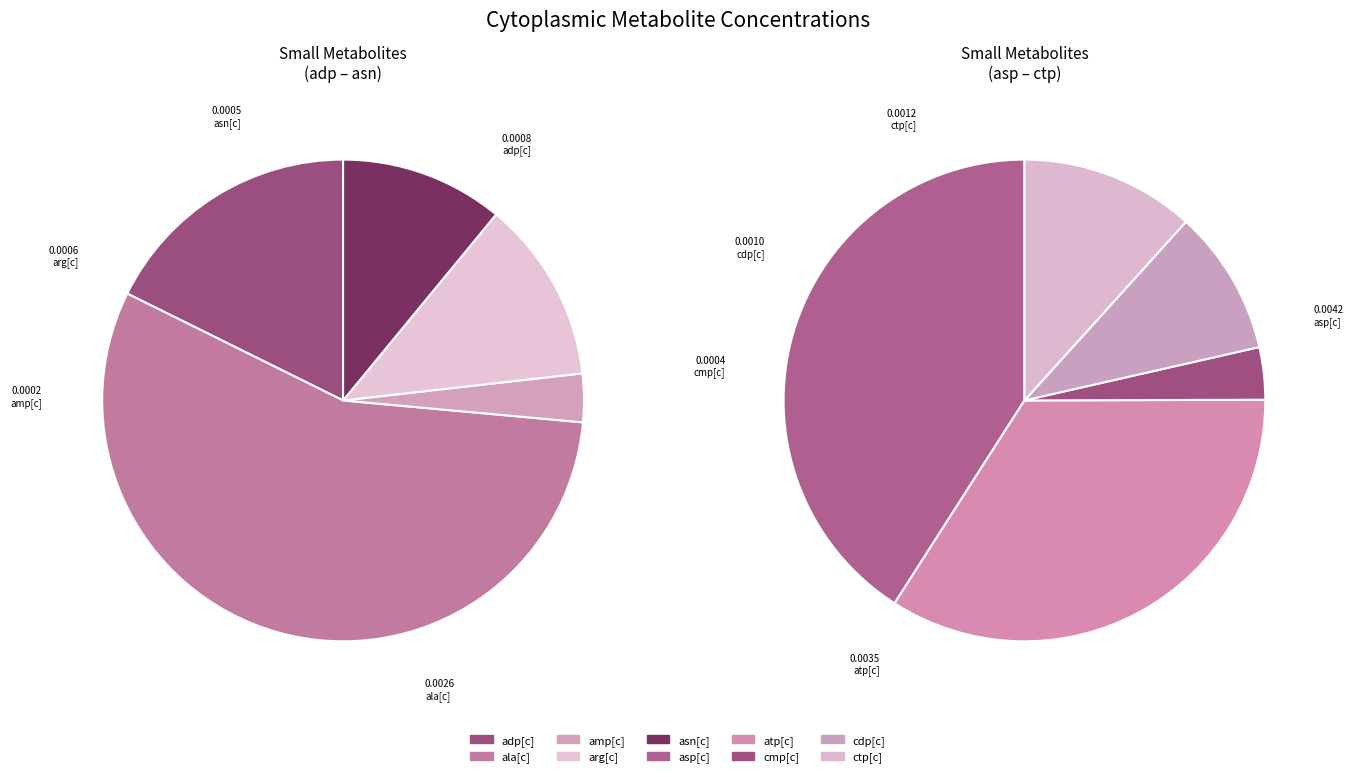

Which has a higher value, ala[c] or atp[c]?

atp[c]